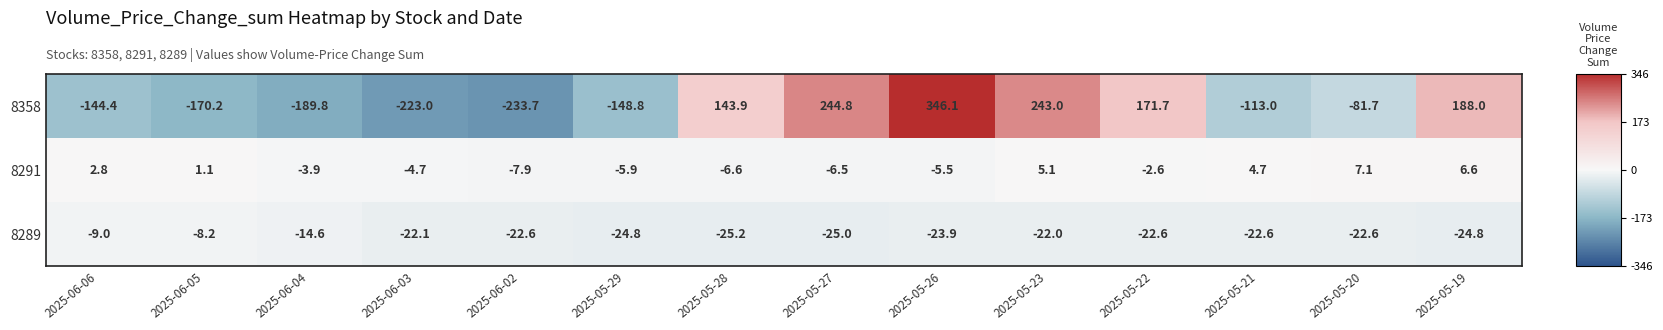

The 8358 series shows -233.7 at 2025-06-02. True or false?

True